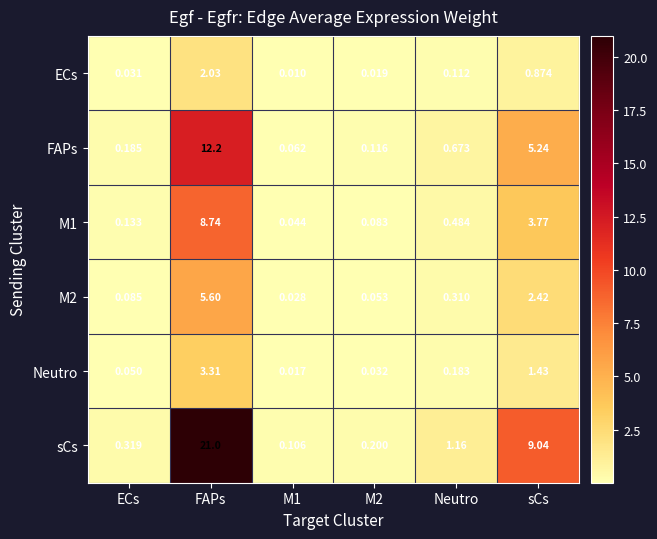

At which label is Neutro closest to 1?

sCs